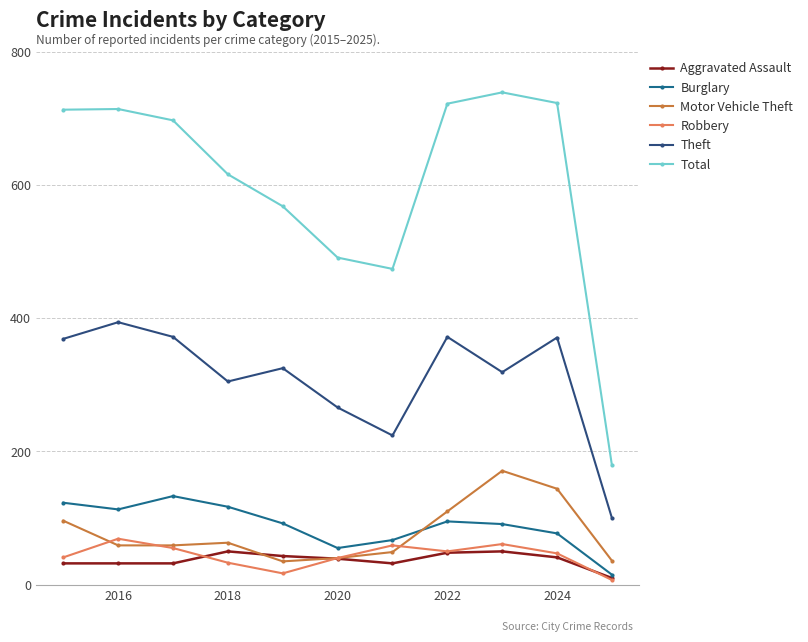

Which series has the widest spread of values?

Total